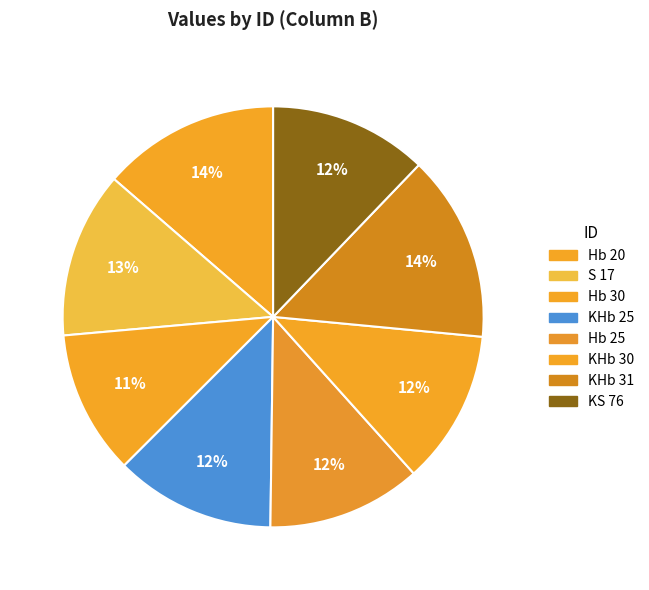

To the nearest percent, what portion does Hb 25 represent?

12%